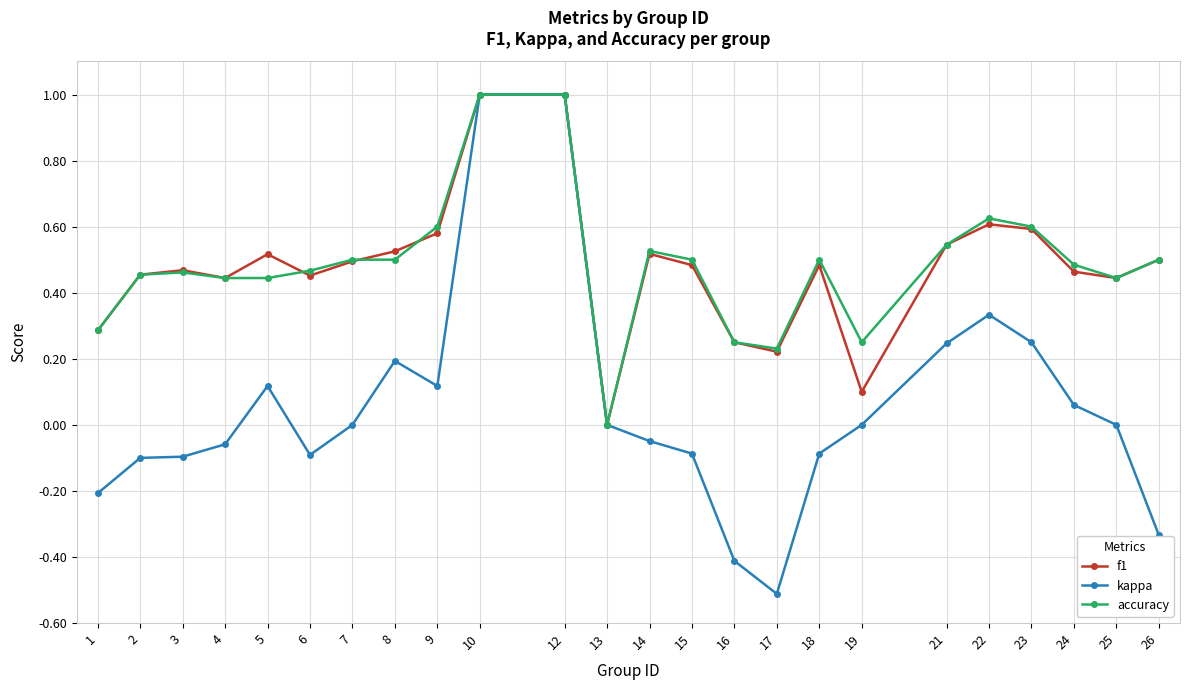

What are all the series names shown in the legend?

f1, kappa, accuracy